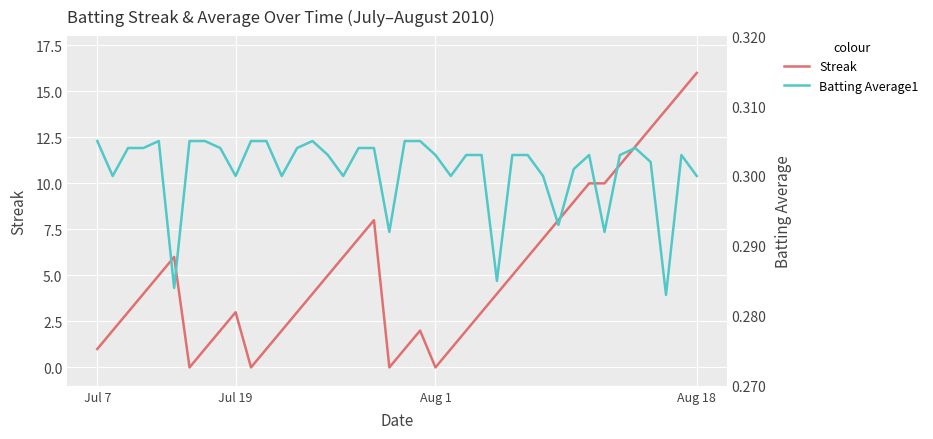

At how many categories does at least one series exceed 11?

5